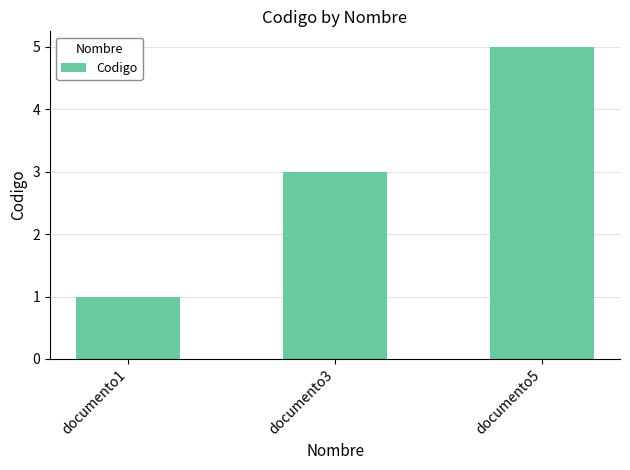

True or false: the data shows 4 at documento3.

False